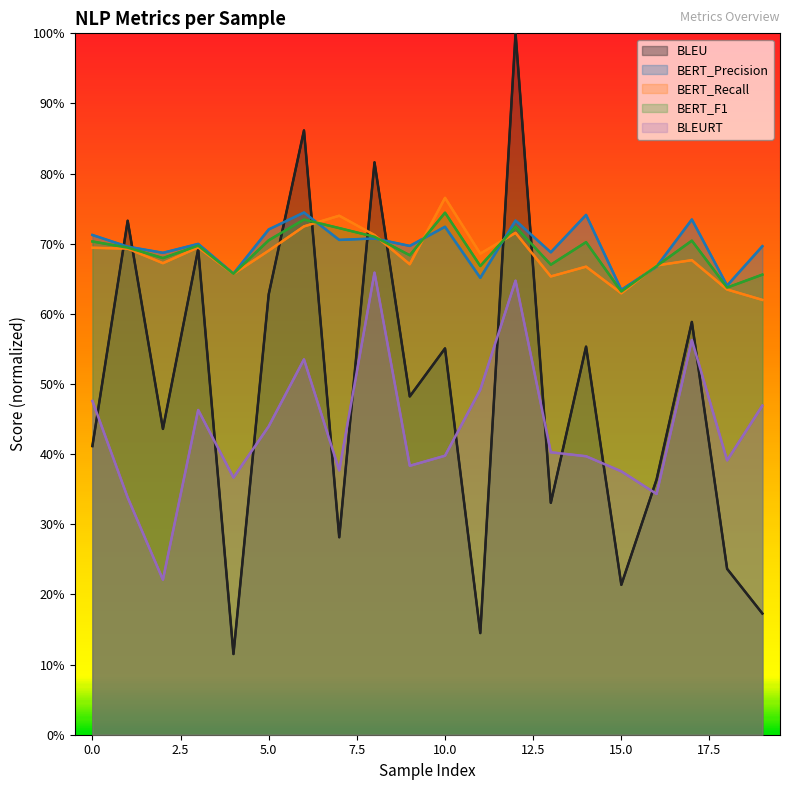

Between 13 and 17.5, which is larger?

17.5